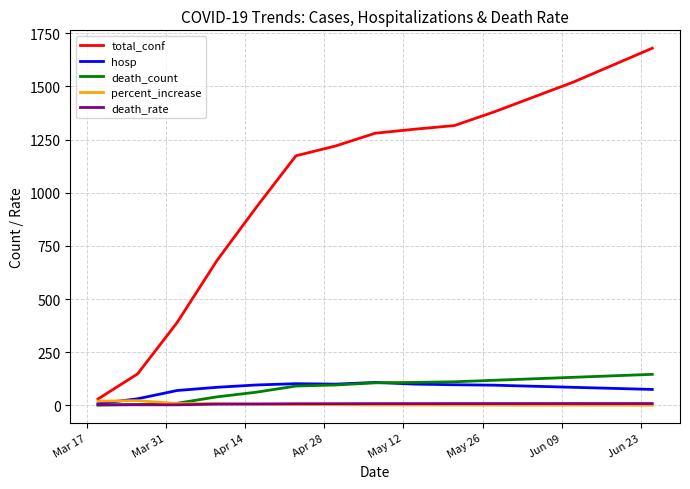

What is the maximum value for total_conf?

1680.0